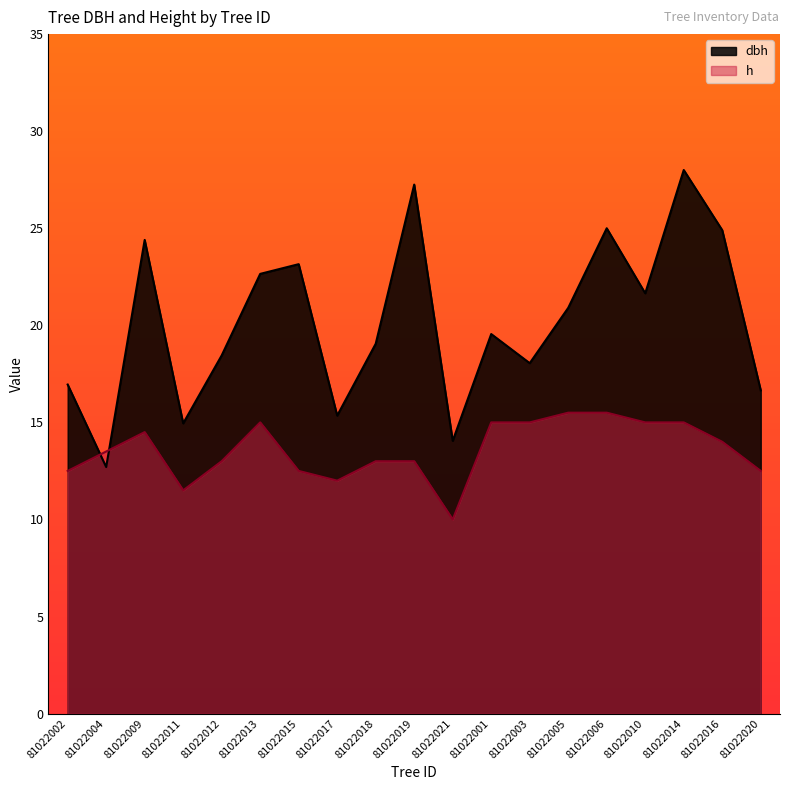

At which category is the sum across all series the highest?

81022014